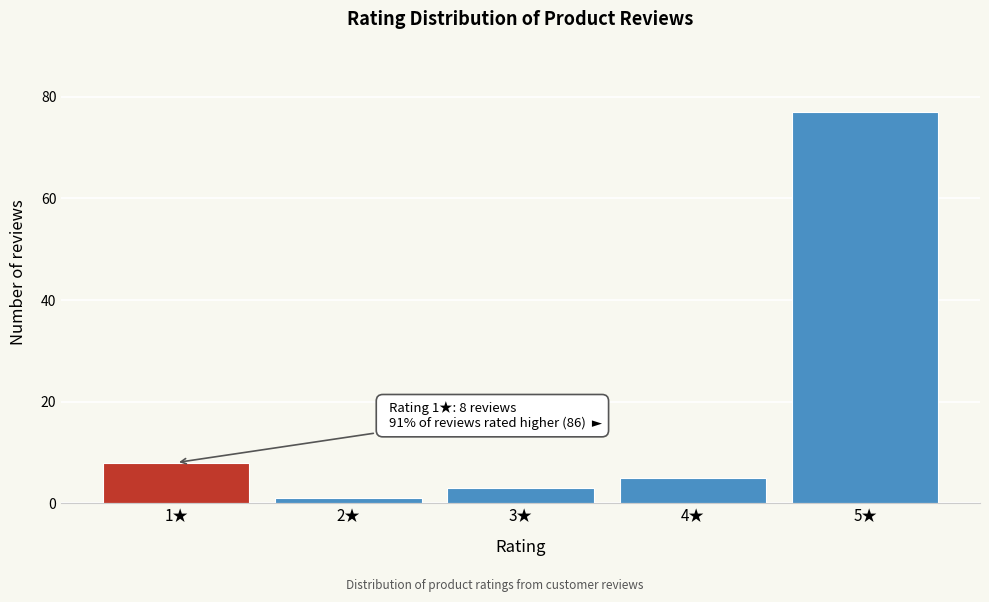

Reading right to left, transcribe all the data shown in this chart.

77	5	3	1	8